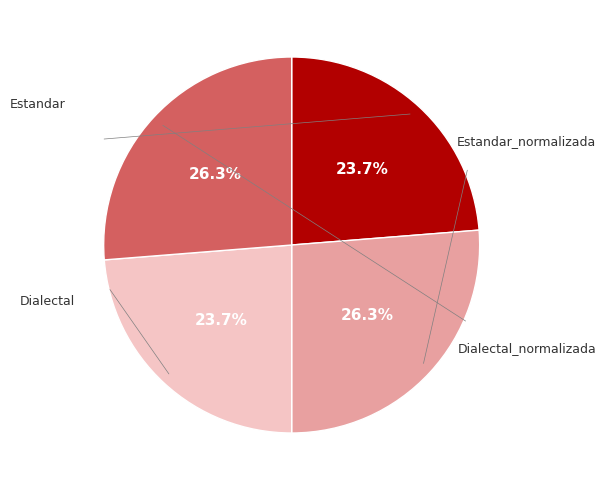

Is there any slice that represents more than half of the pie?

No